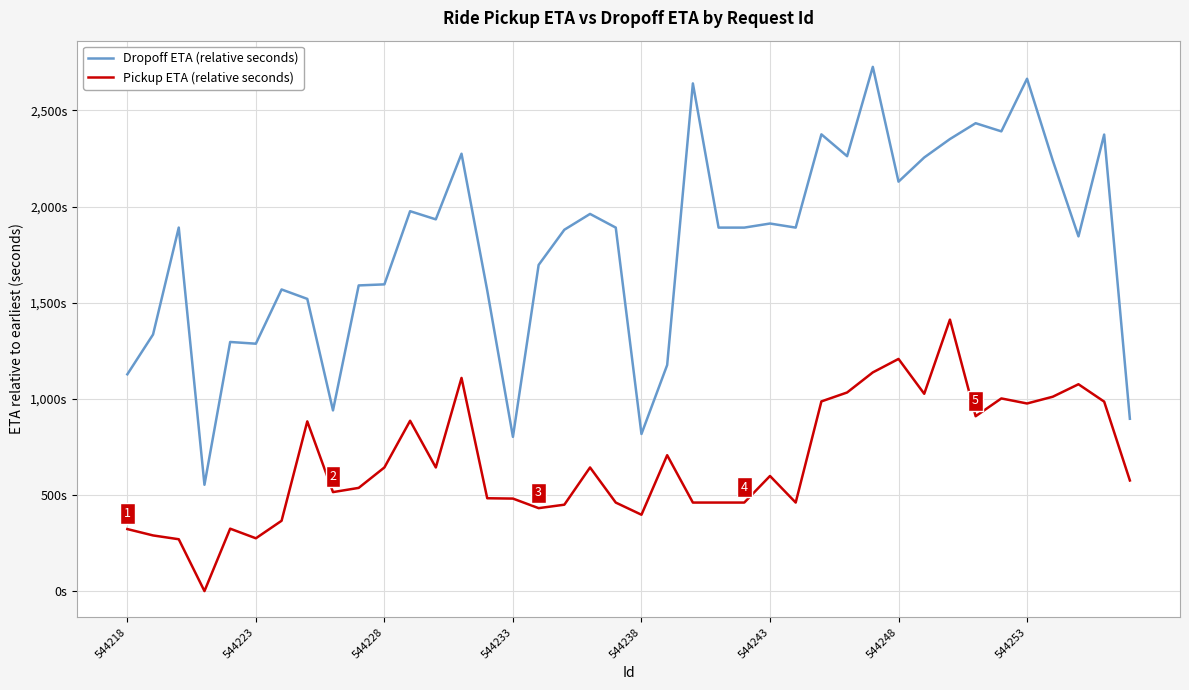

True or false: Pickup ETA (relative seconds) and Dropoff ETA (relative seconds) intersect in this chart.

False